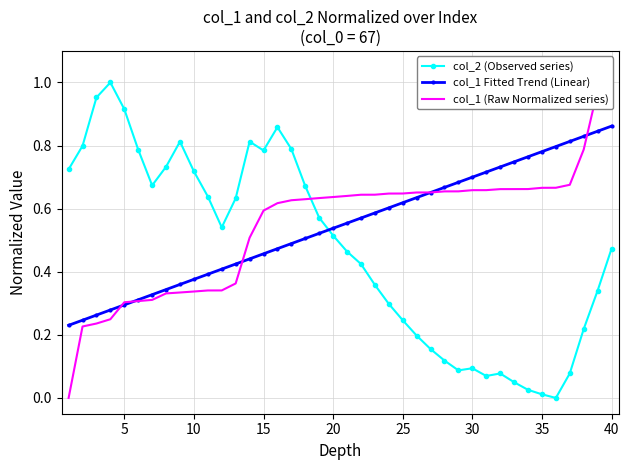

After their last crossing, which series has the higher values: col_2 (Observed series) or col_1 Fitted Trend (Linear)?

col_1 Fitted Trend (Linear)